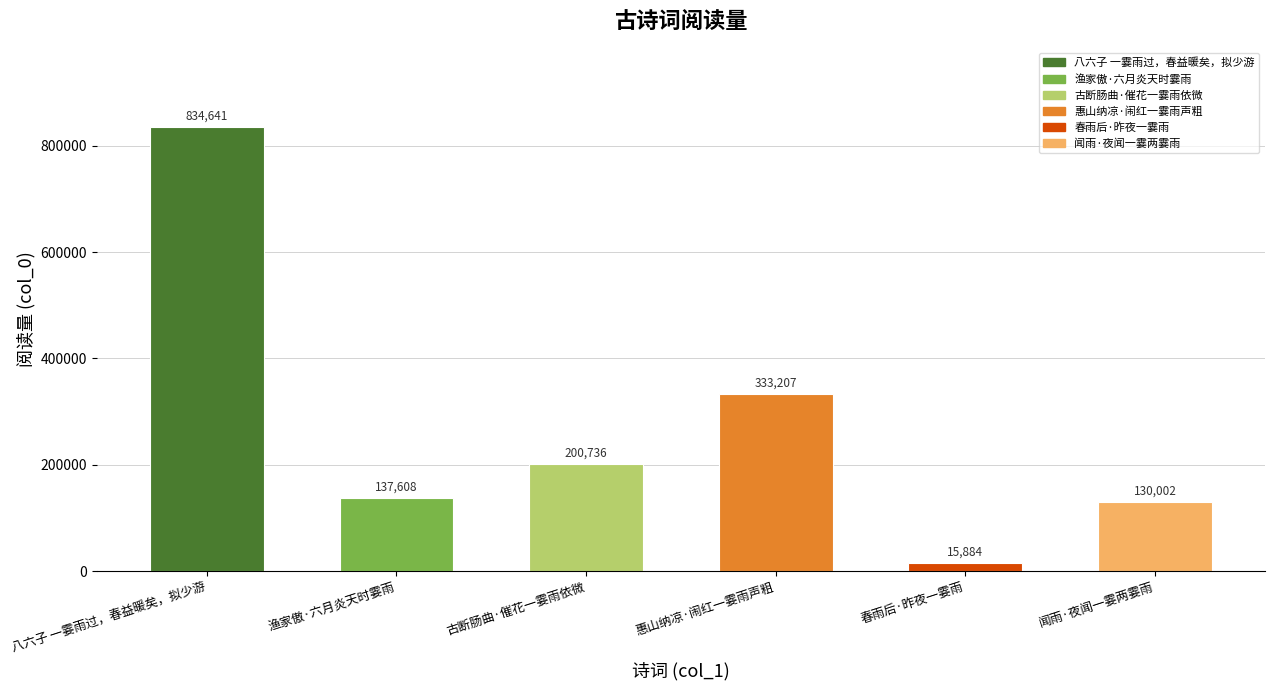

What is the average value?

275346